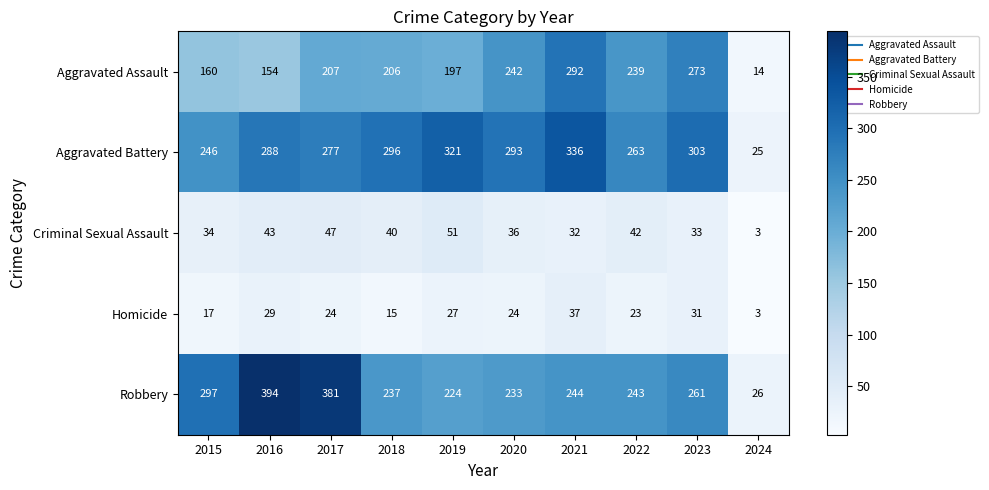

How many series are shown in this chart?

5